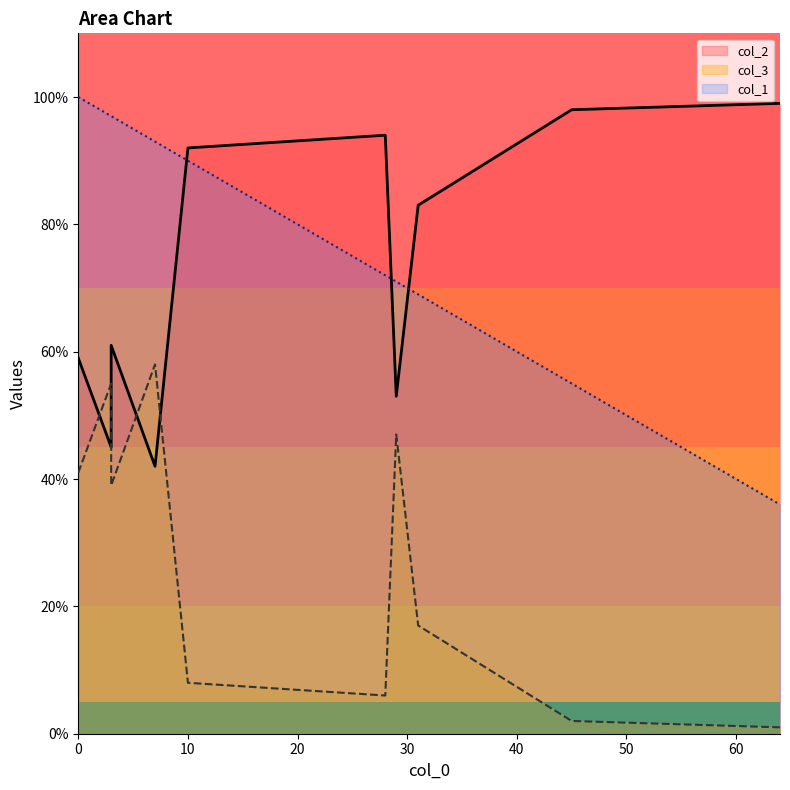

Is the value of col_3 at 3 greater than the value of col_2 at 3?

Yes